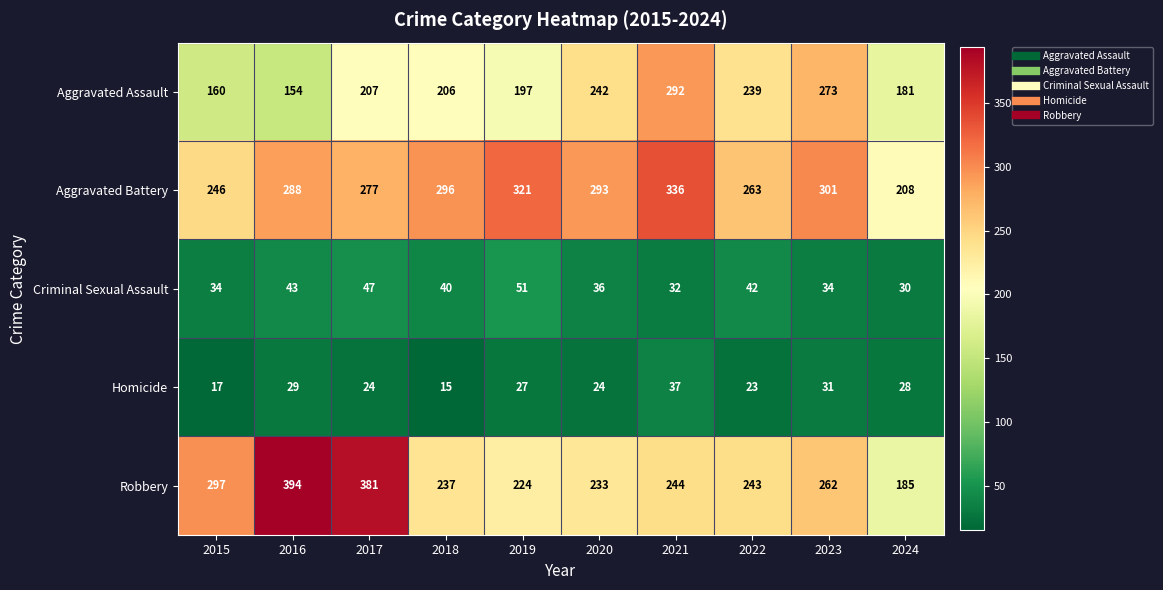

How many categories are shown in the chart?

10